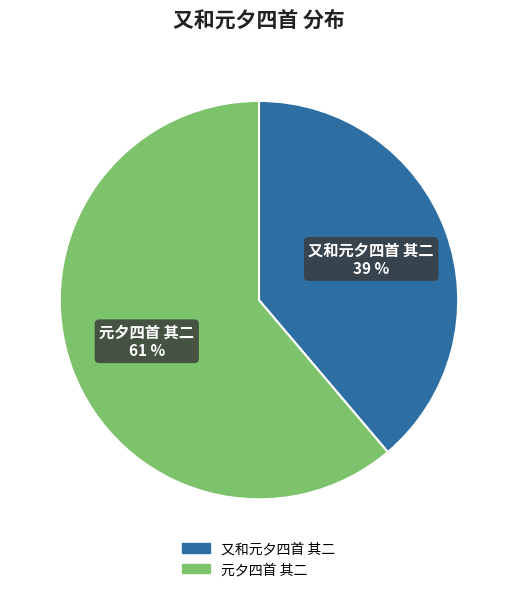

Rank the categories by value from lowest to highest.

又和元夕四首 其二, 元夕四首 其二